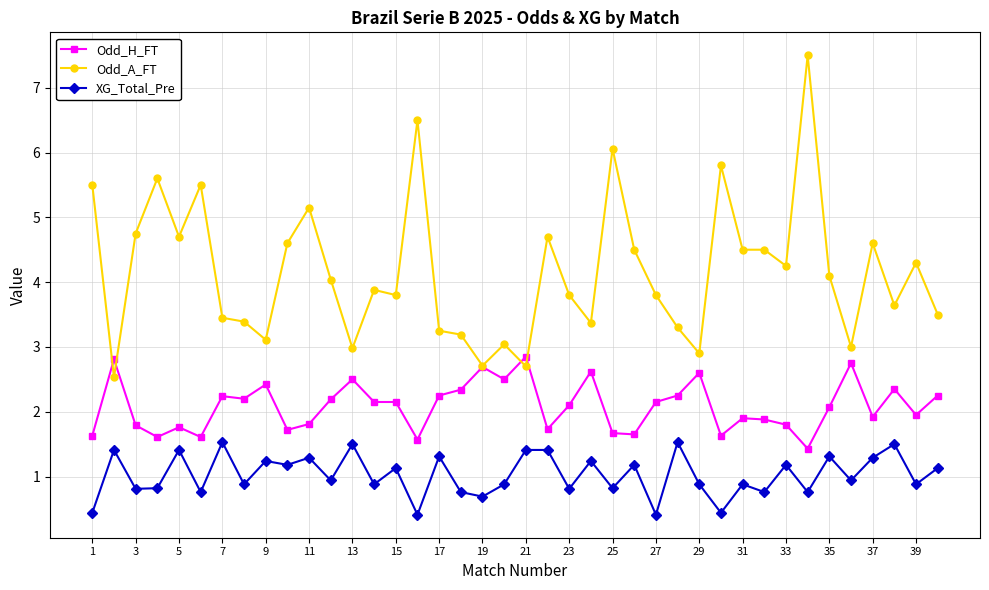

What is the smallest value displayed?

0.4